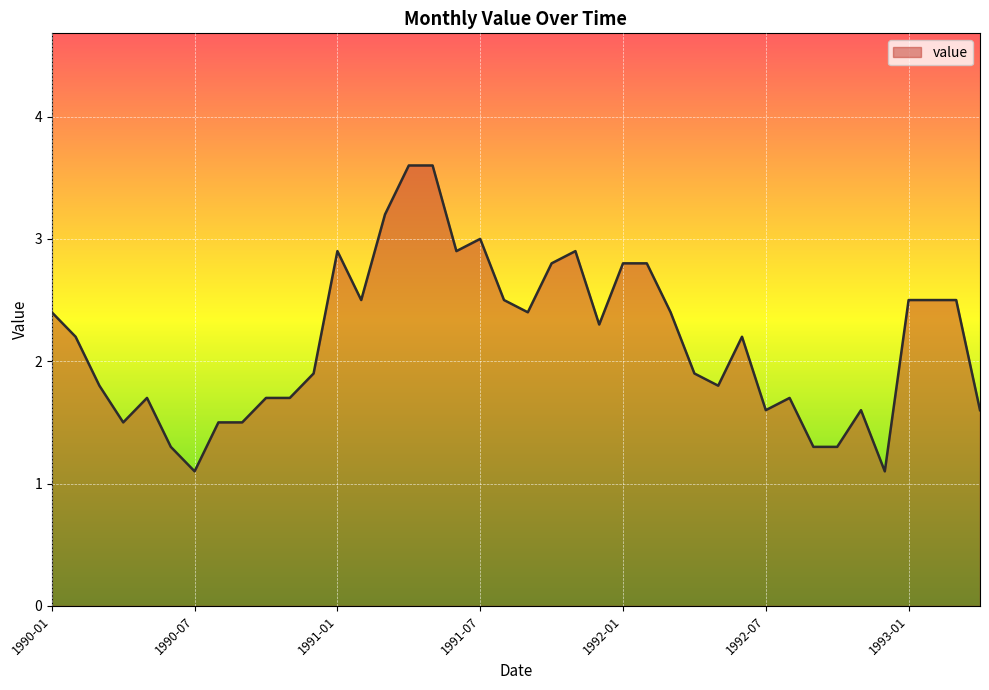

What is the minimum value shown in the chart?

1.1